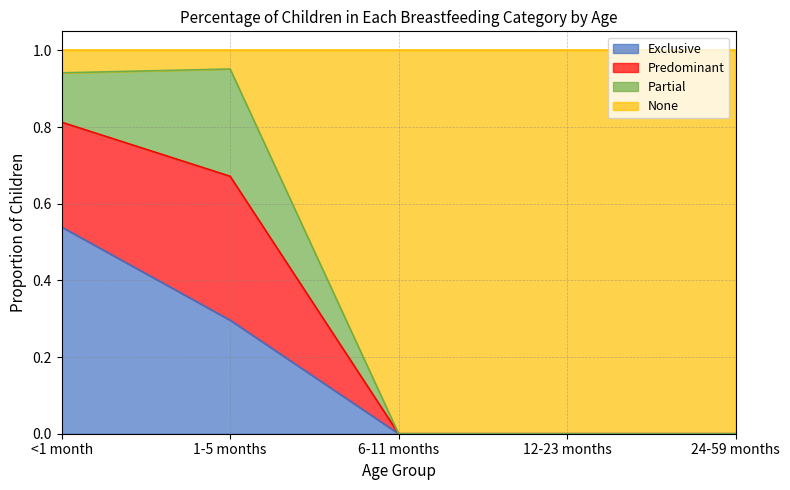

True or false: Exclusive has a value of 0.5 at 1-5 months.

False